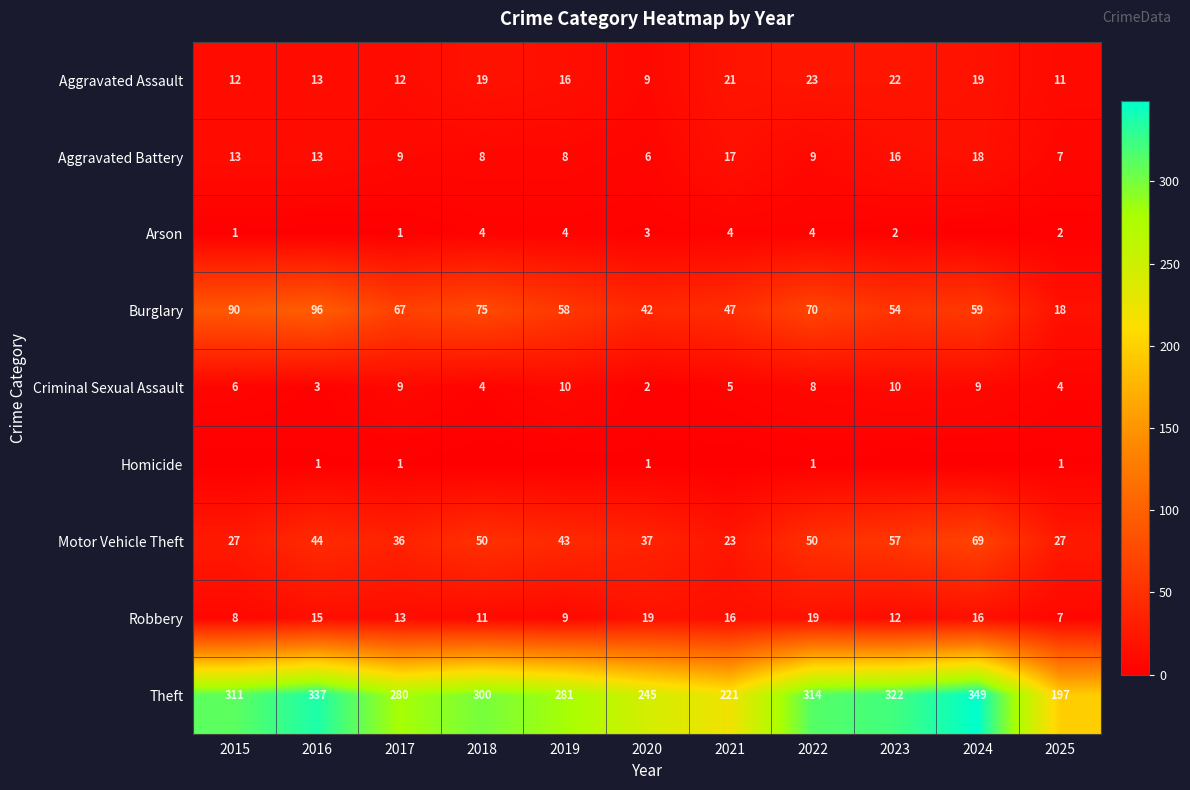

At which label does Robbery first exceed 13?

2016